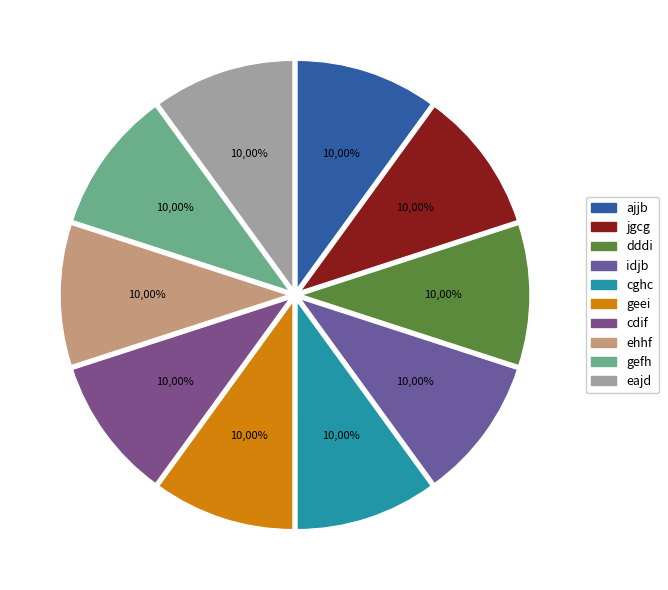

Is it true that gefh is 23% of the pie?

False